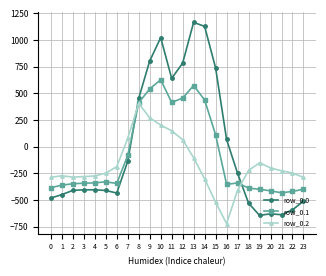

The value of row_0.1 at 14 is 438.6. True or false?

True